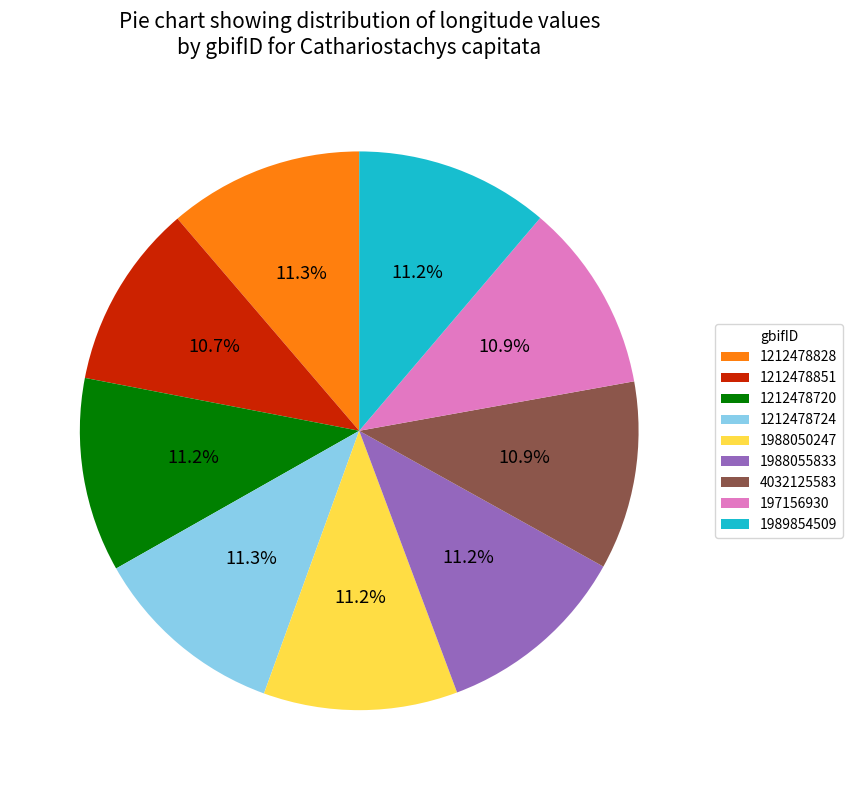

How many slices are in this pie chart?

9